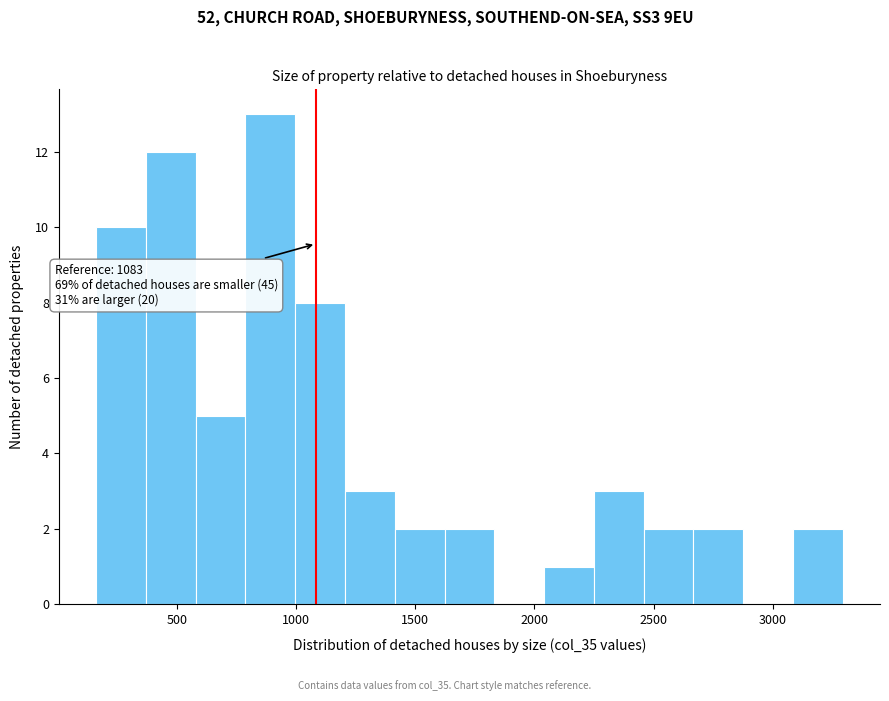

Over which range of the x-axis is the bar tallest?

800 to 1000